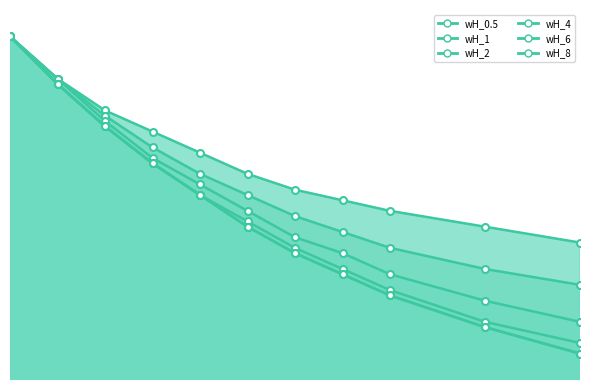

Where is wH_6 nearest to the value 0?

1.2